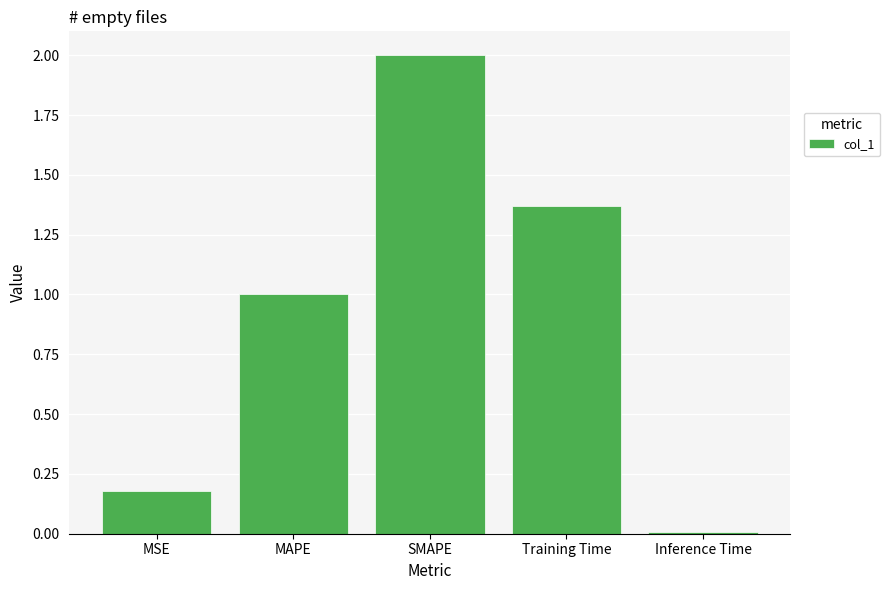

Rank the categories by value from lowest to highest.

Inference Time, MSE, MAPE, Training Time, SMAPE